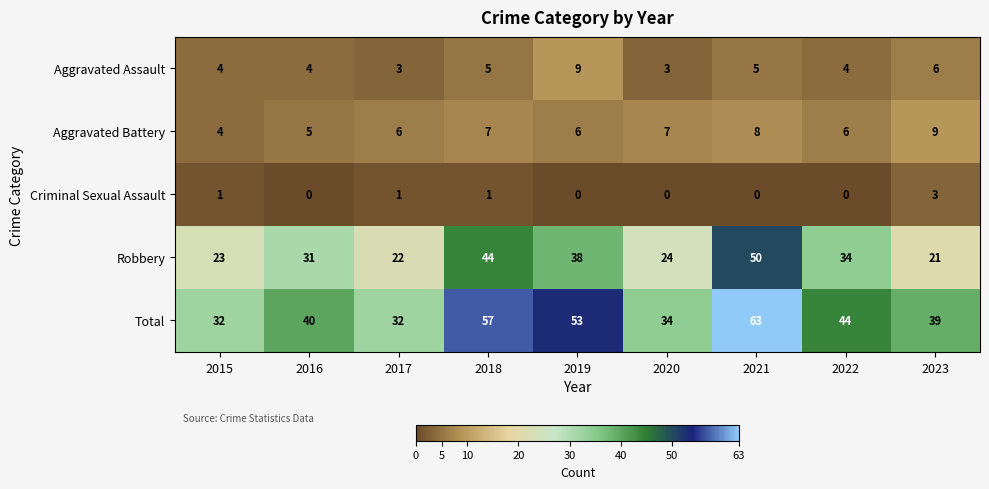

What is the difference between the maximum and minimum values in the Criminal Sexual Assault series?

3